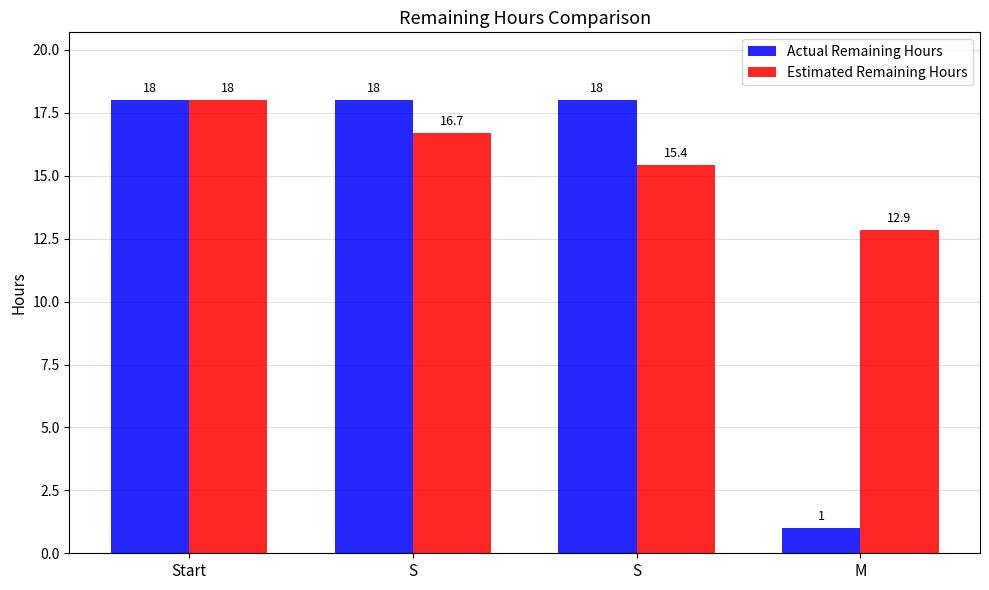

Count the number of data series in this chart.

2